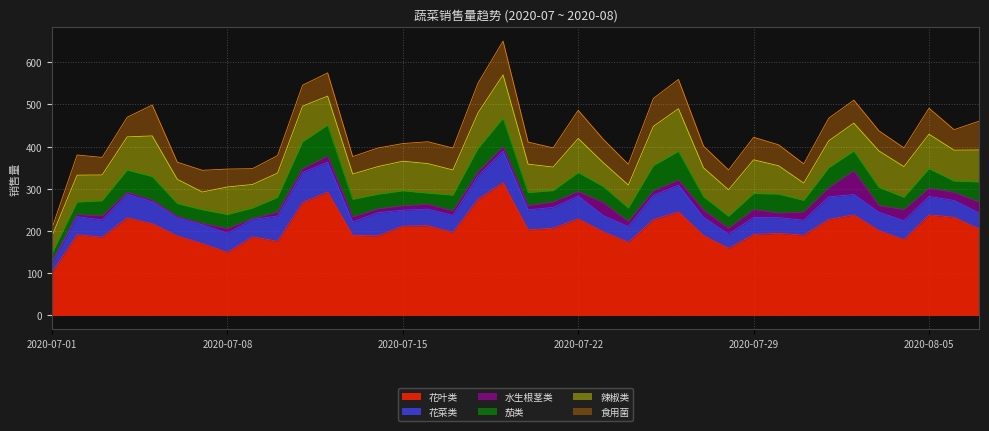

What is the difference between the 水生根茎类 values at 2020-07-29 and 2020-07-06?

15.5